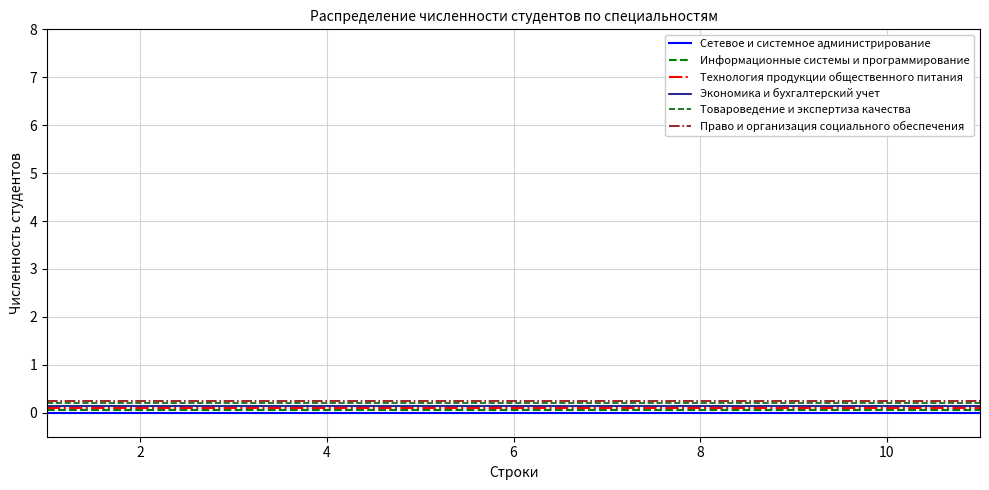

Does the chart display data point markers on the line(s)?

No